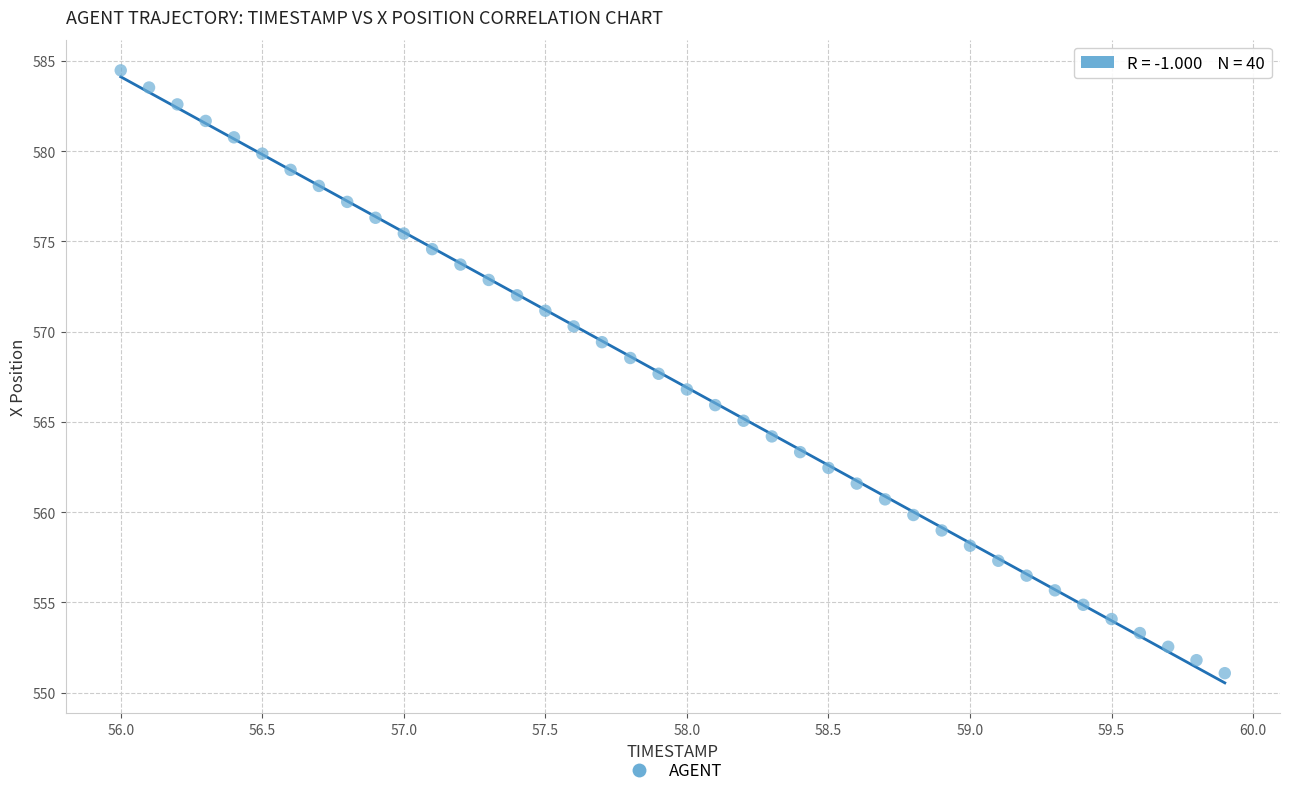

What is the range of Y values (max minus min)?

33.4